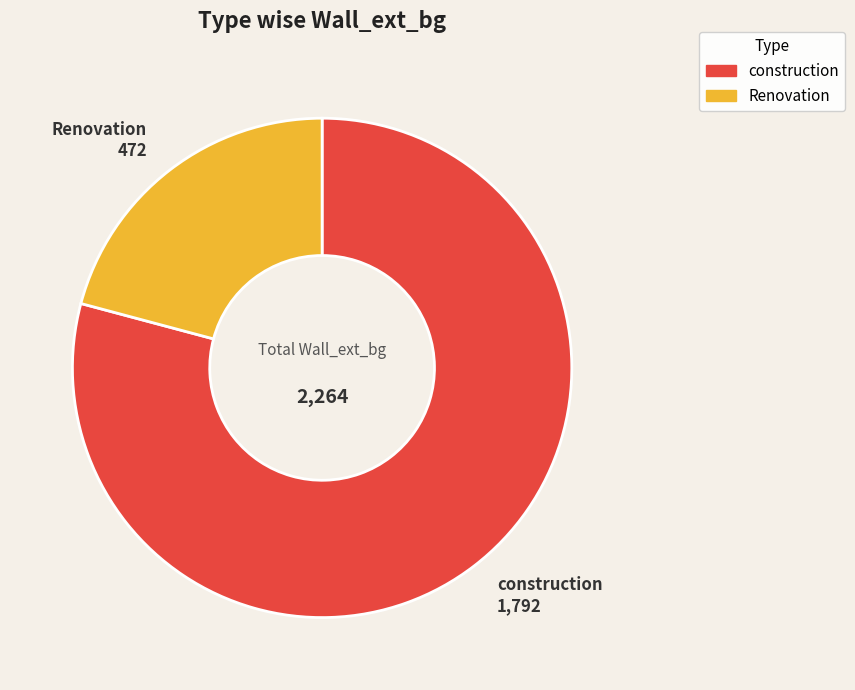

Which category has the biggest portion of the pie?

construction